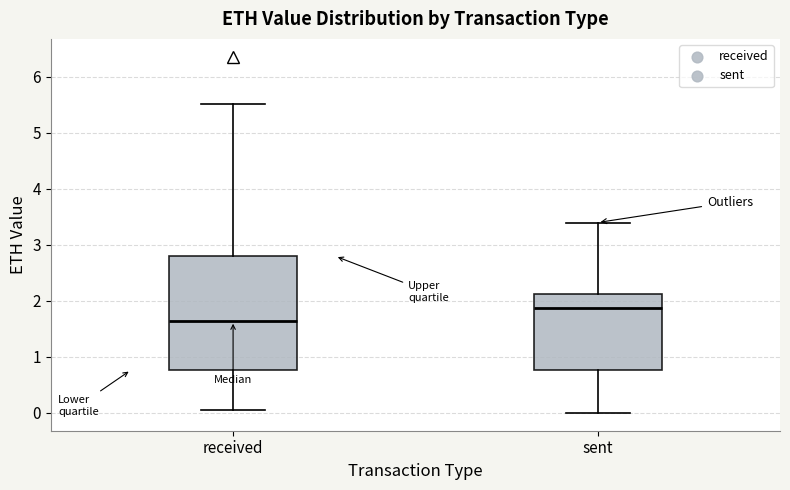

Which box has the lowest median line?

received